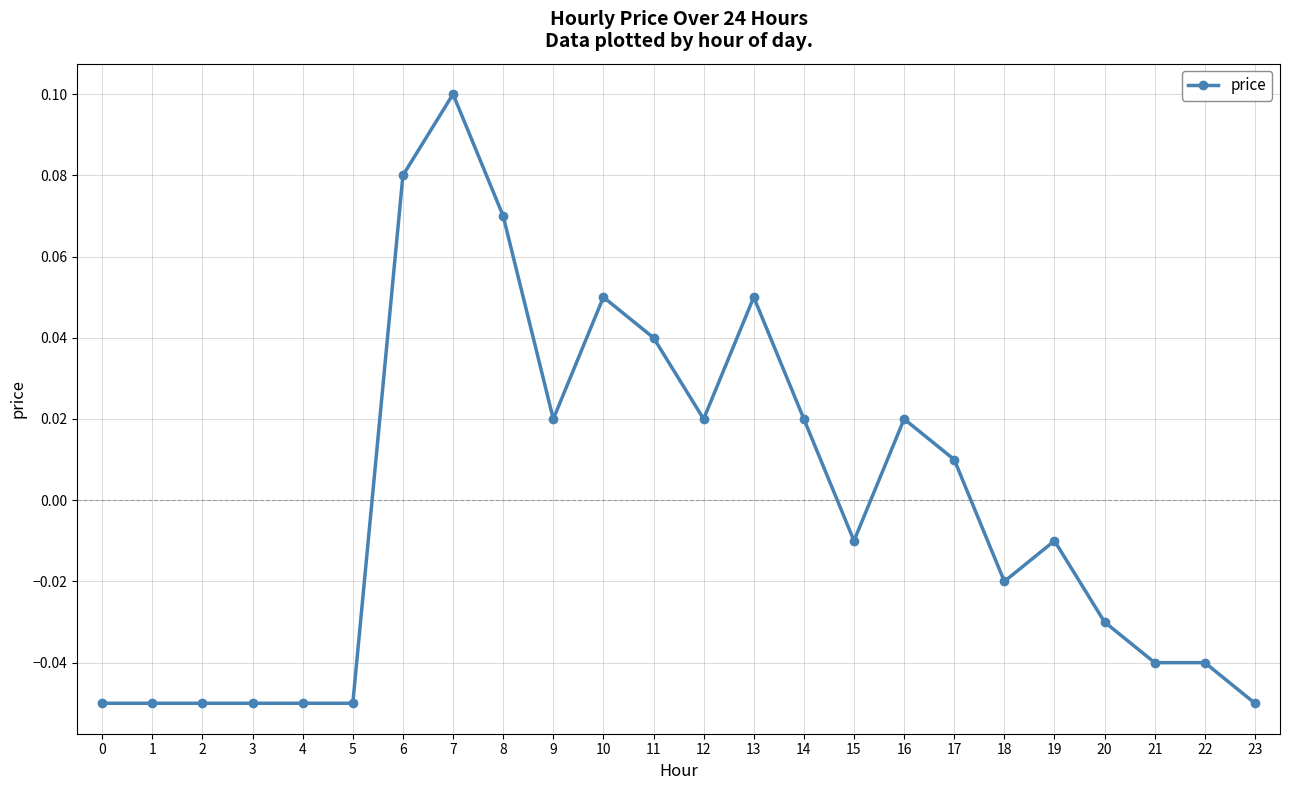

At which category does the chart reach its peak across all series?

7